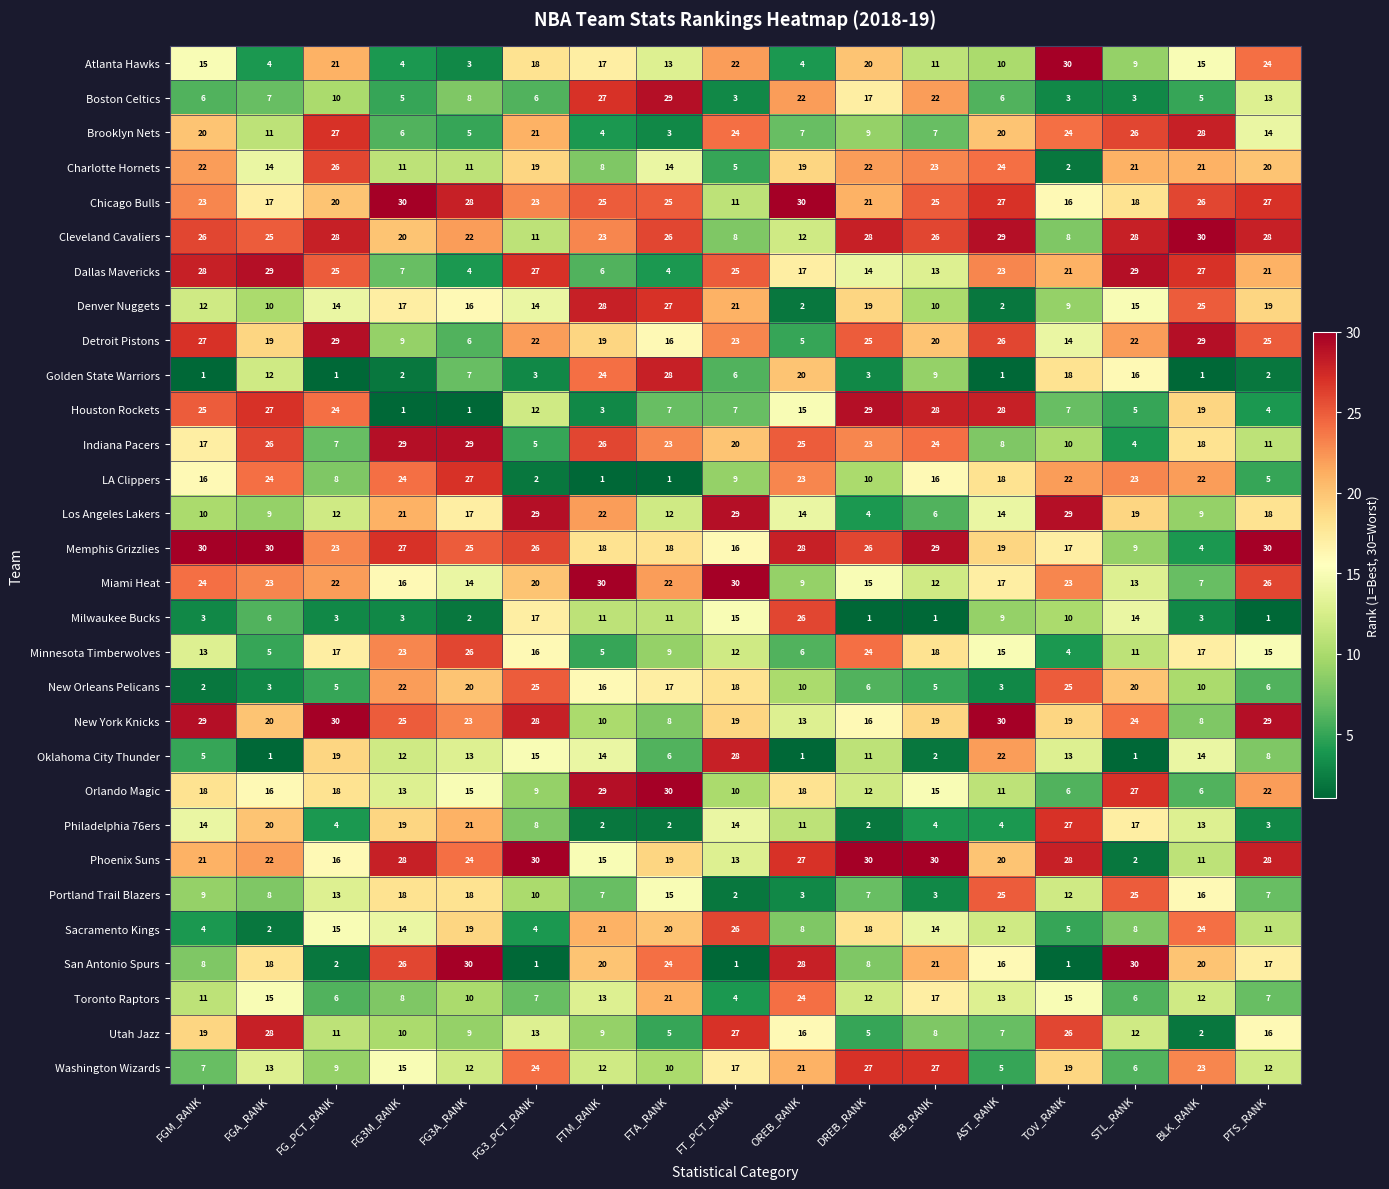

What is the spread (max minus min) of values at FTA_RANK?

29